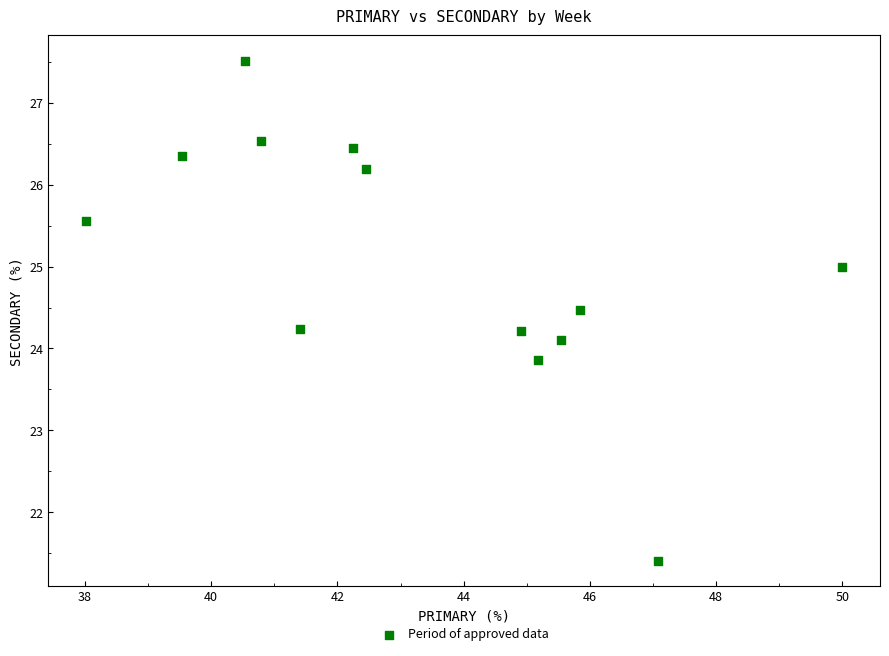

What is the range of X values (max minus min)?

12.0